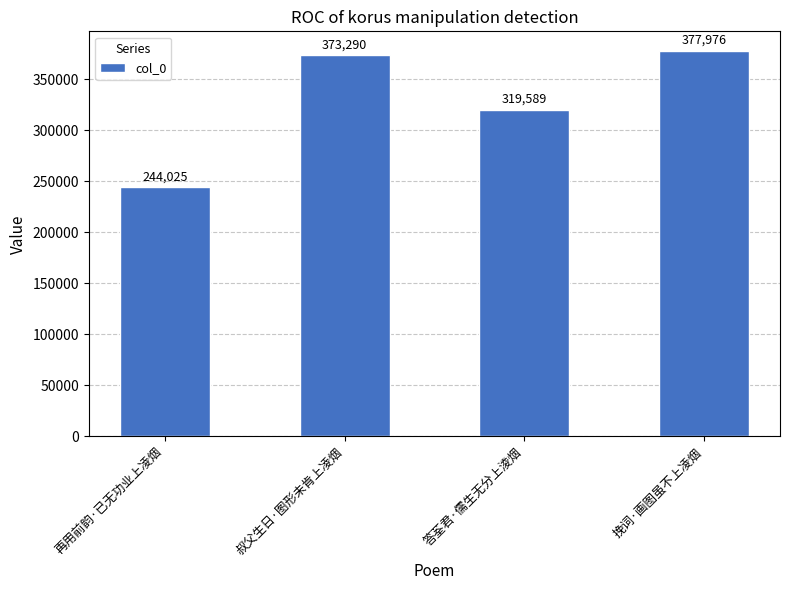

Rank the categories by value from lowest to highest.

再用前韵·已无功业上凌烟, 答荃君·儒生无分上淩烟, 叔父生日·图形未肯上凌烟, 挽词·画图虽不上凌烟